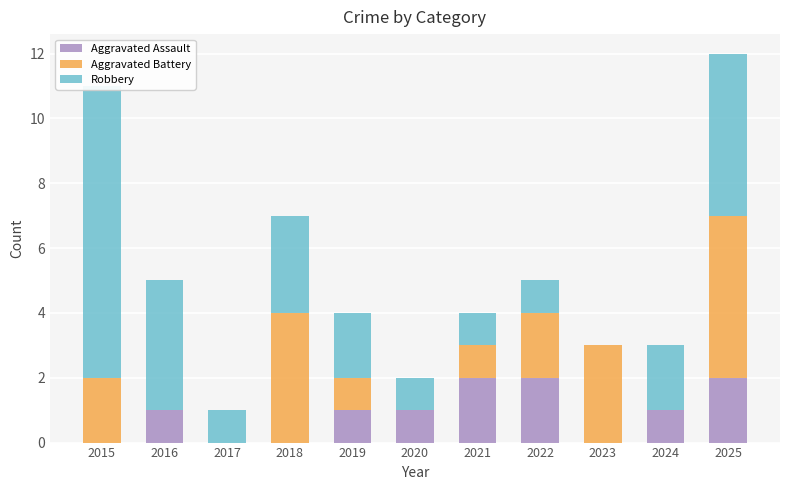

What is the difference between the maximum and minimum values in the Aggravated Battery series?

5